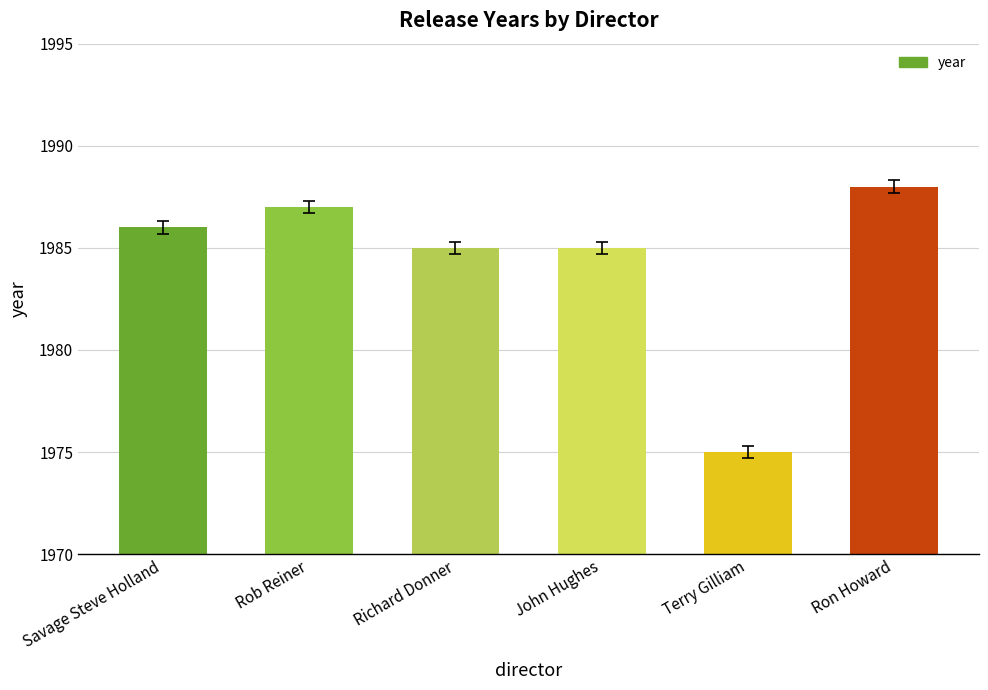

Approximately how many times larger is the value at Rob Reiner compared to Savage Steve Holland?

1.0